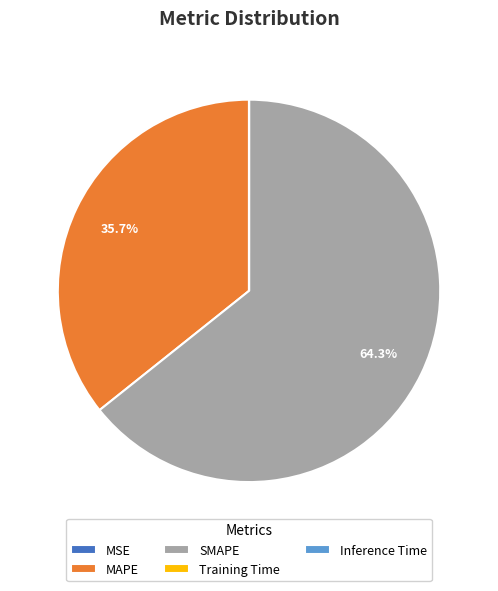

Is SMAPE the majority of the pie?

Yes